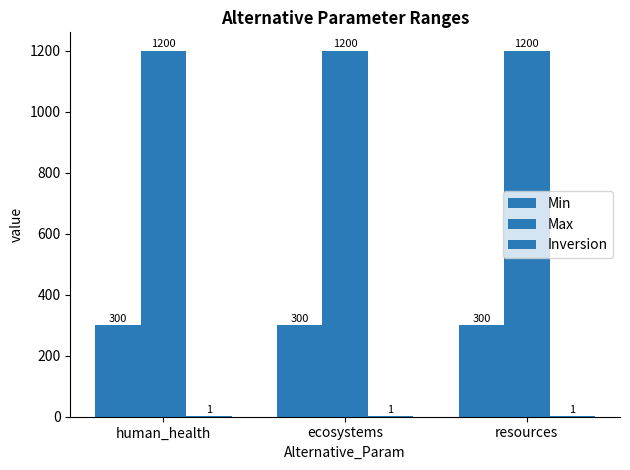

Are the bars horizontal?

No